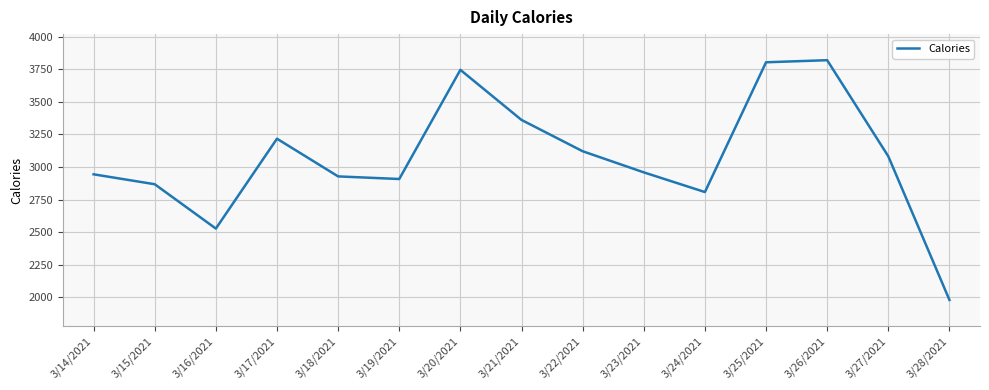

Read the value at 3/21/2021, to the nearest 10.

3360